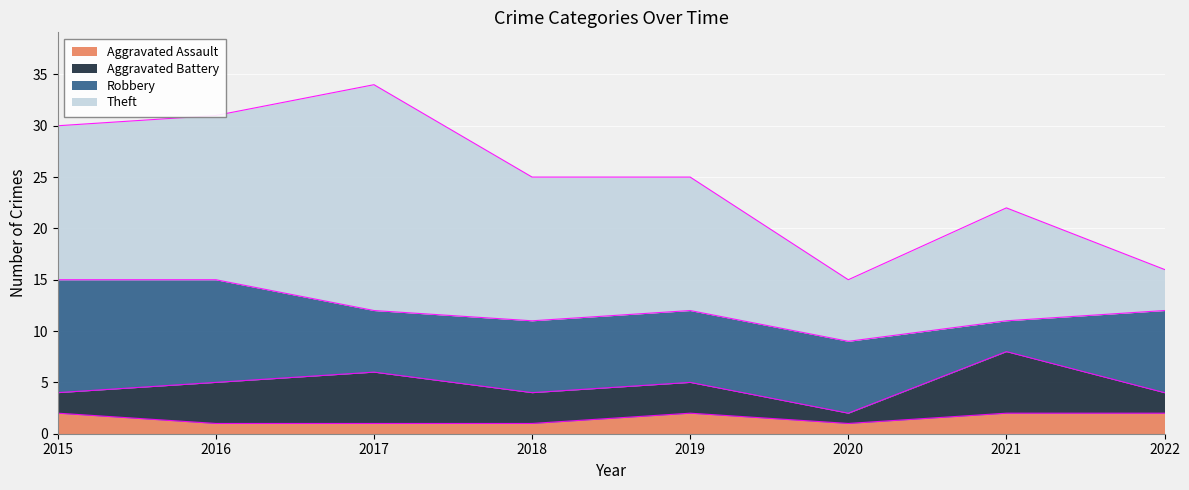

Is it true that Aggravated Assault equals 1 at 2015?

False